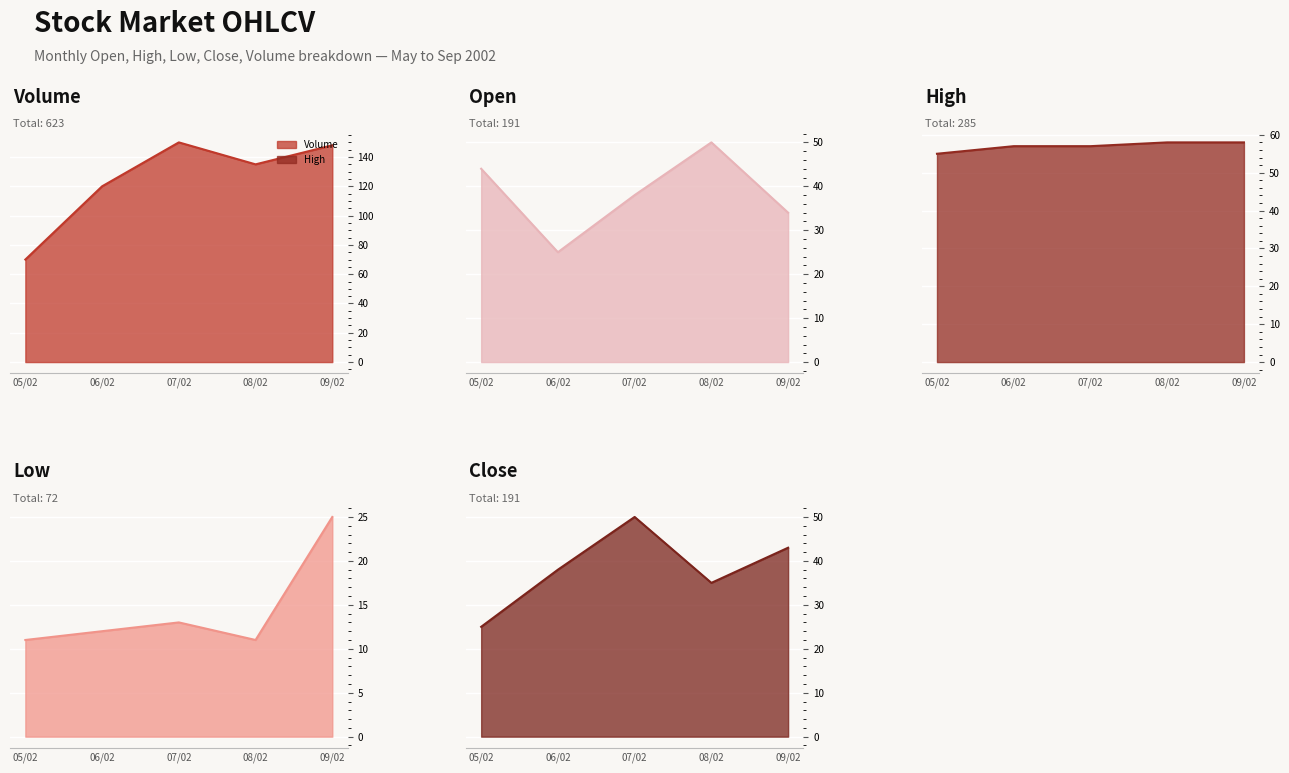

What is the highest value of the Volume series?

150